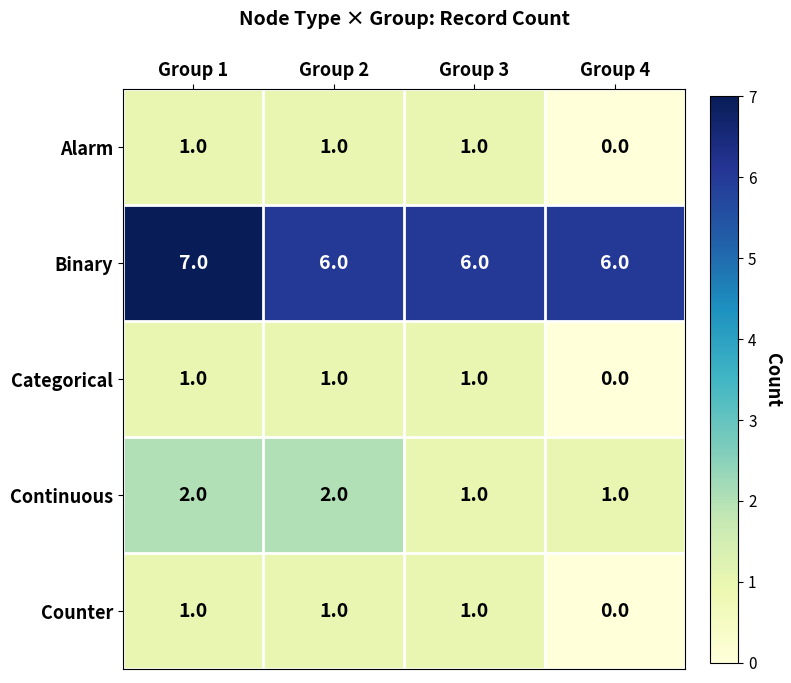

What is the total value across all series at Group 3?

10